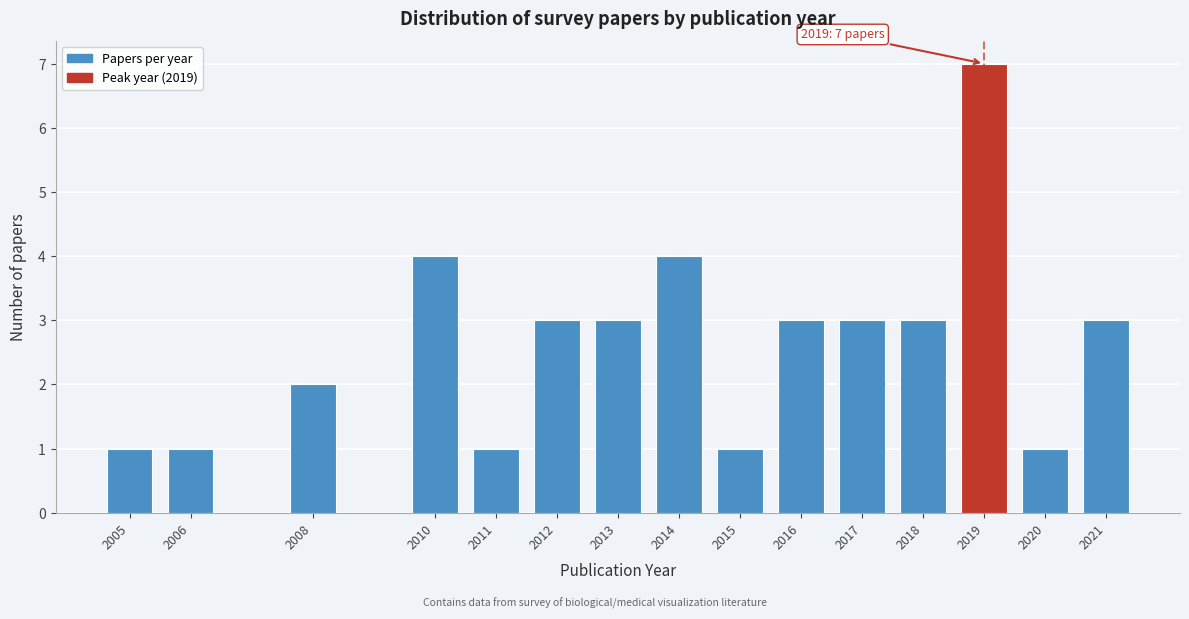

Reading left to right, list all the values displayed in this chart.

2005=1	2006=1	2008=2	2010=4	2011=1	2012=3	2013=3	2014=4	2015=1	2016=3	2017=3	2018=3	2019=7	2020=1	2021=3